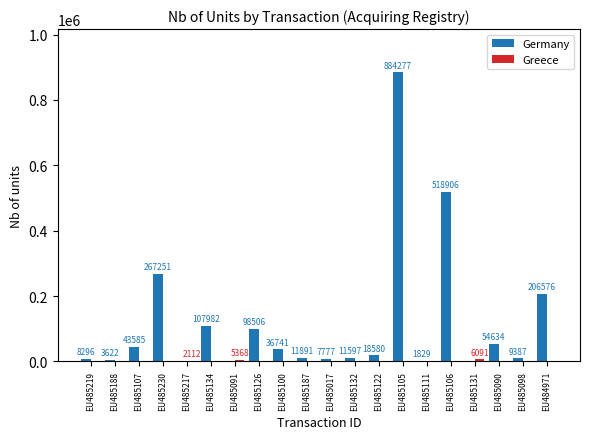

Which series changed the most between EU485187 and EU484971?

Germany